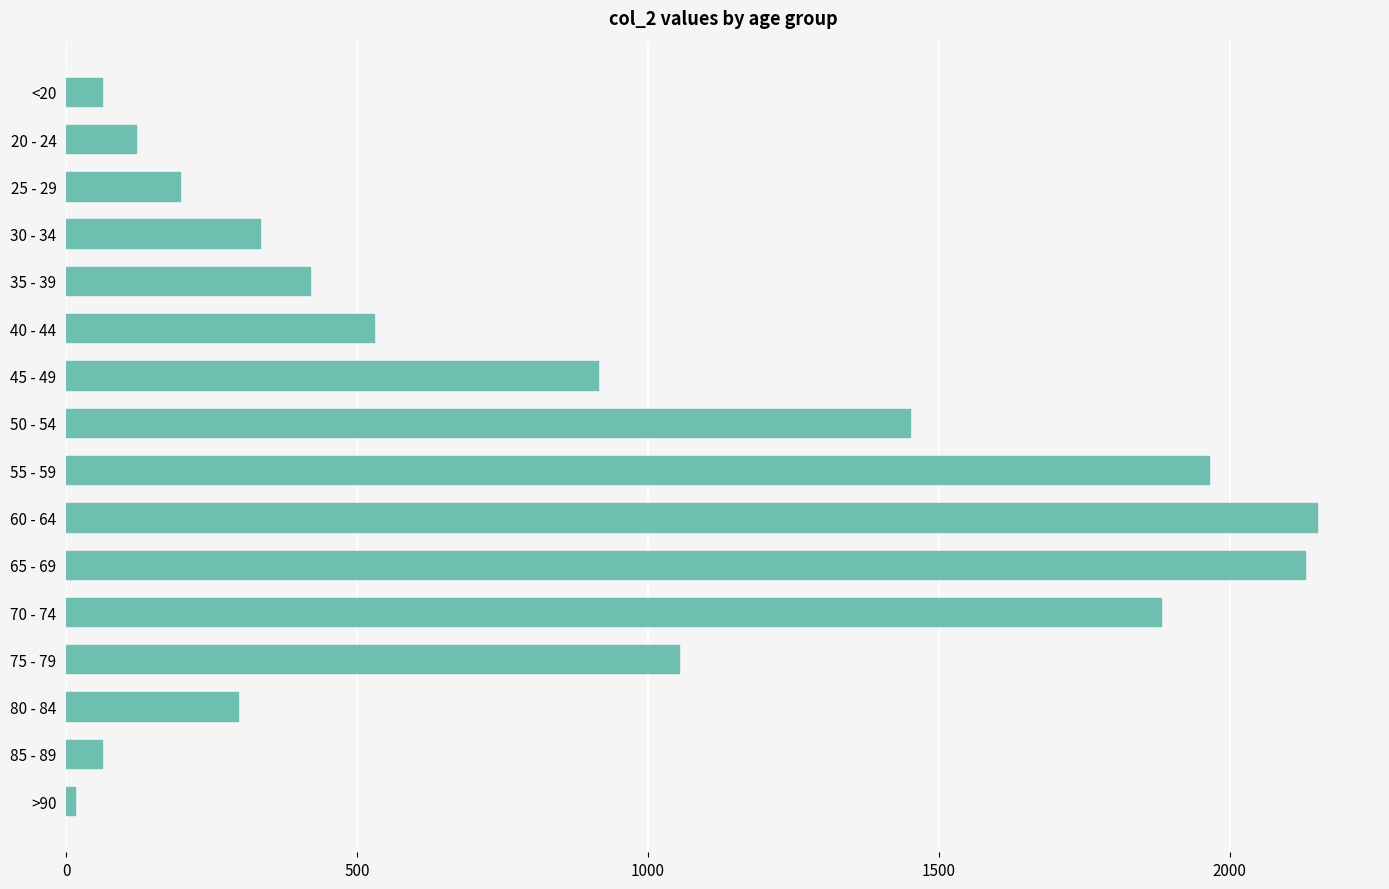

Reading top to bottom, what are all the values shown in this chart?

62	121	196	333	420	530	915	1450	1965	2151	2130	1882	1053	296	62	15